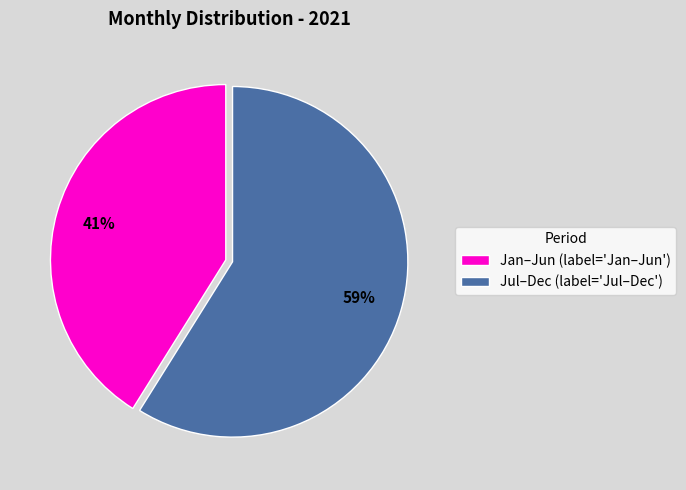

Is the sum of Jan–Jun (label='Jan–Jun') and Jul–Dec (label='Jul–Dec') greater than half?

Yes